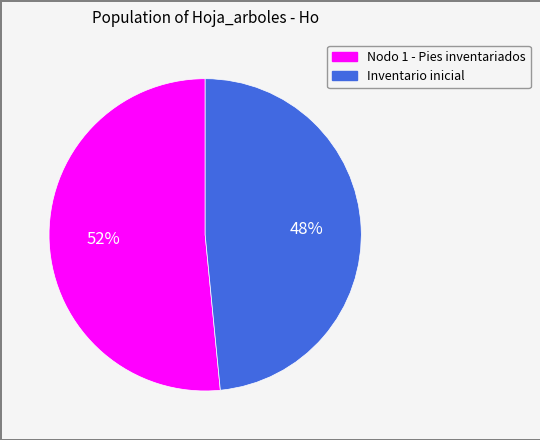

To the nearest percent, what portion does Inventario inicial represent?

48%